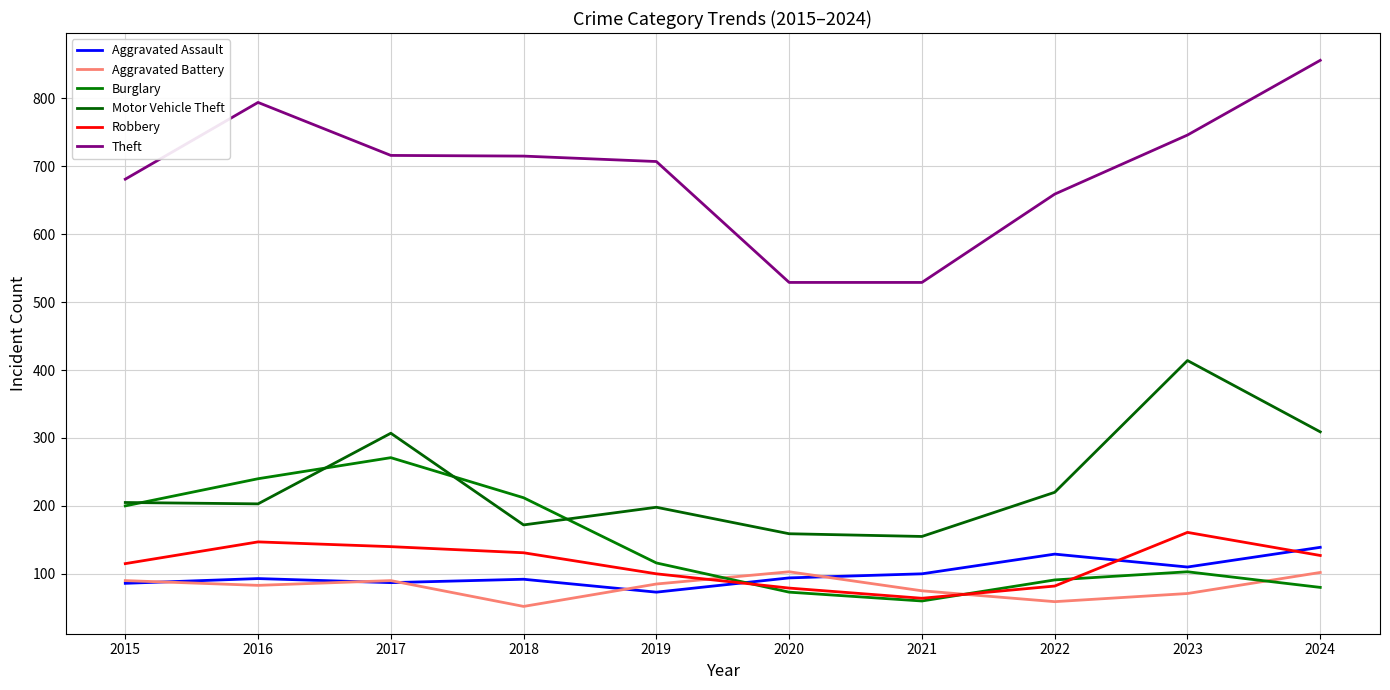

At how many categories does at least one series exceed 387?

10